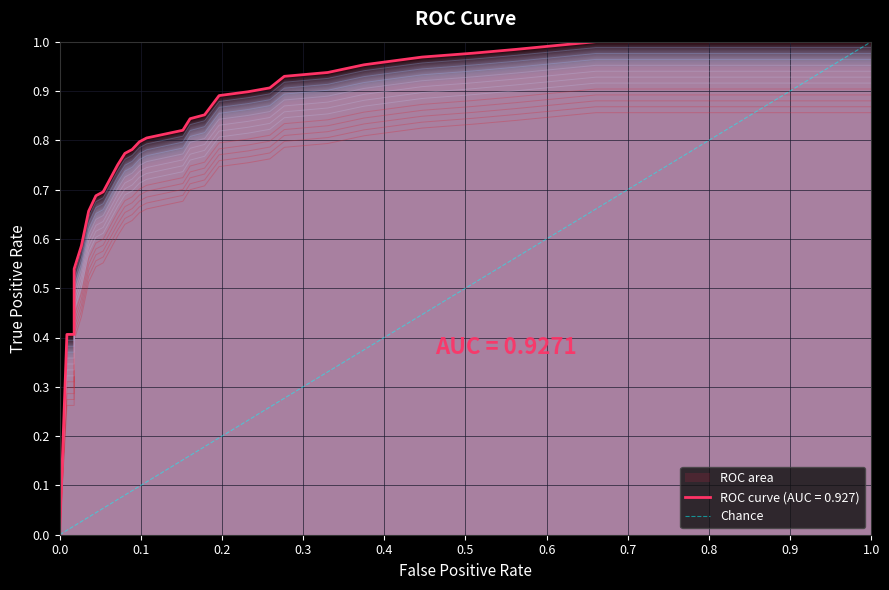

The value at 1.0 is 0. True or false?

False